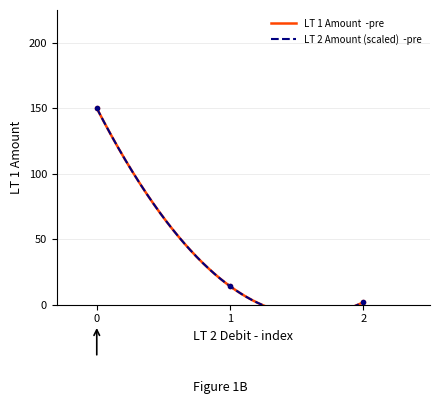

How many data points does each series have?

3